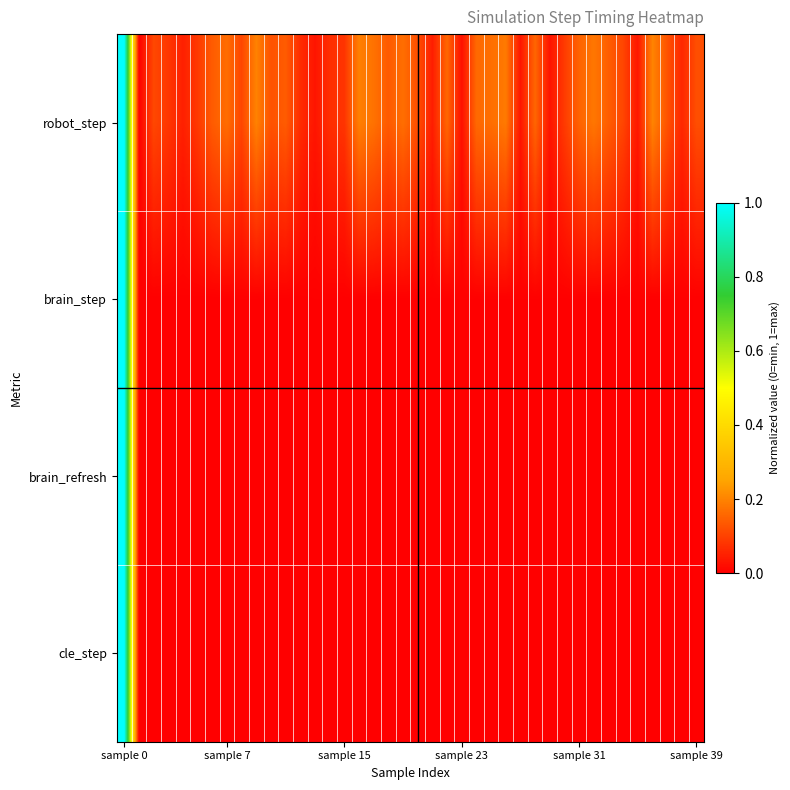

At how many categories does at least one series exceed 0?

39